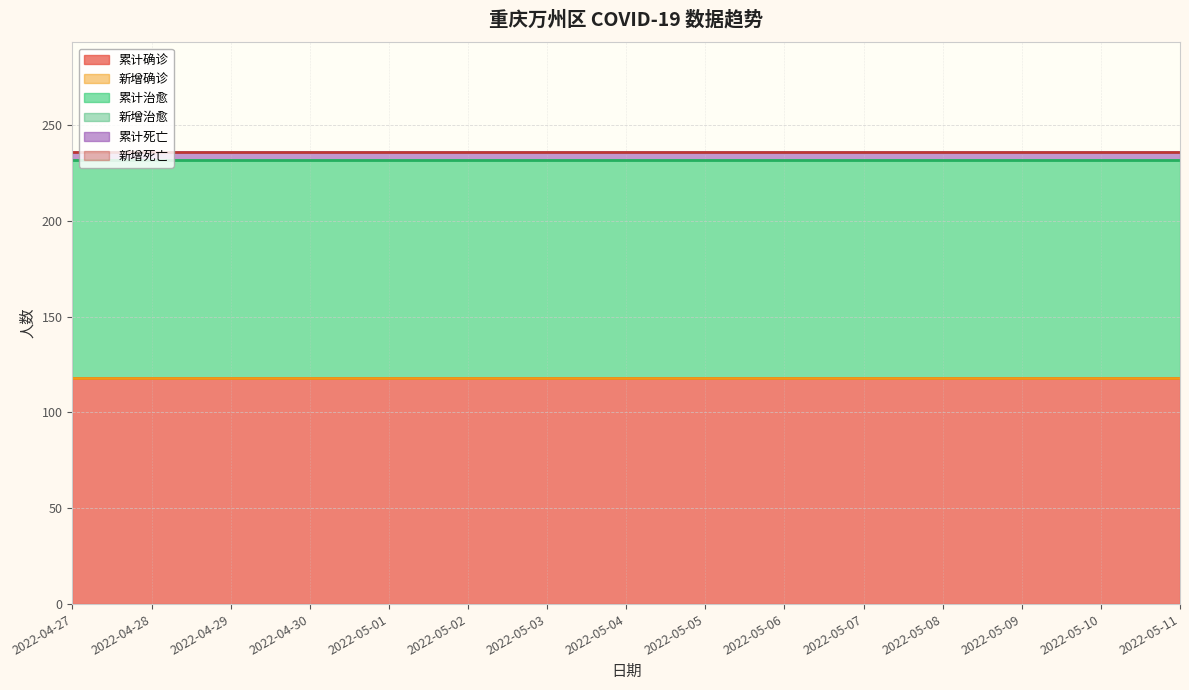

Rank the categories by 新增确诊 value from lowest to highest.

2022-04-27, 2022-04-28, 2022-04-29, 2022-04-30, 2022-05-01, 2022-05-02, 2022-05-03, 2022-05-04, 2022-05-05, 2022-05-06, 2022-05-07, 2022-05-08, 2022-05-09, 2022-05-10, 2022-05-11